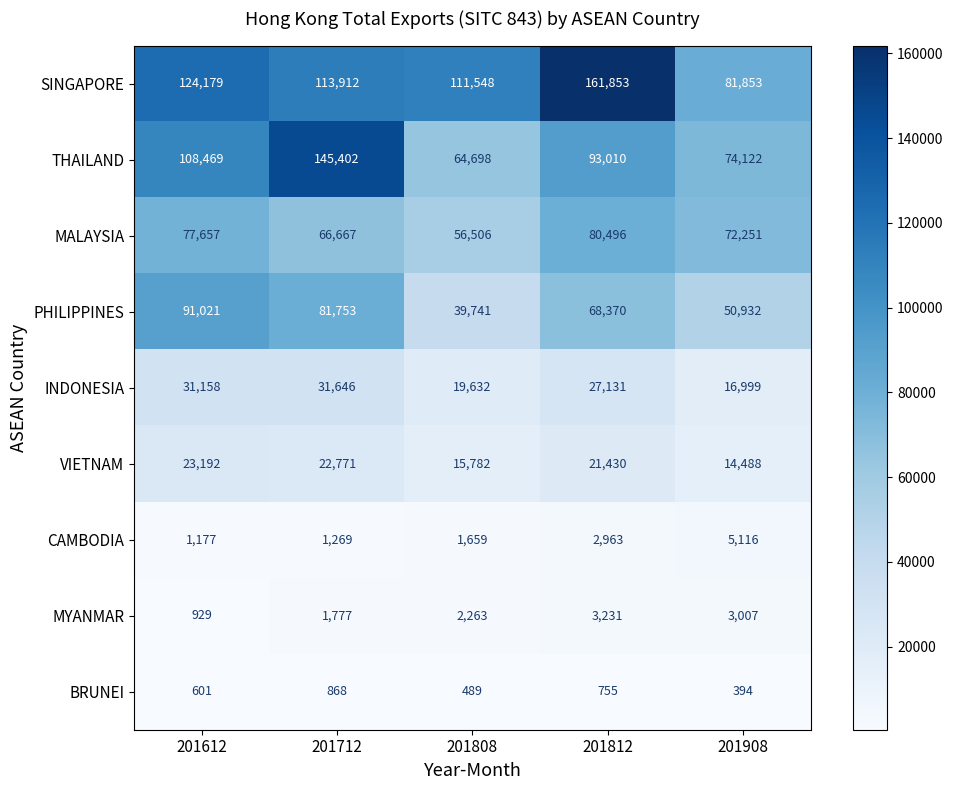

How many categories are shown in the chart?

5